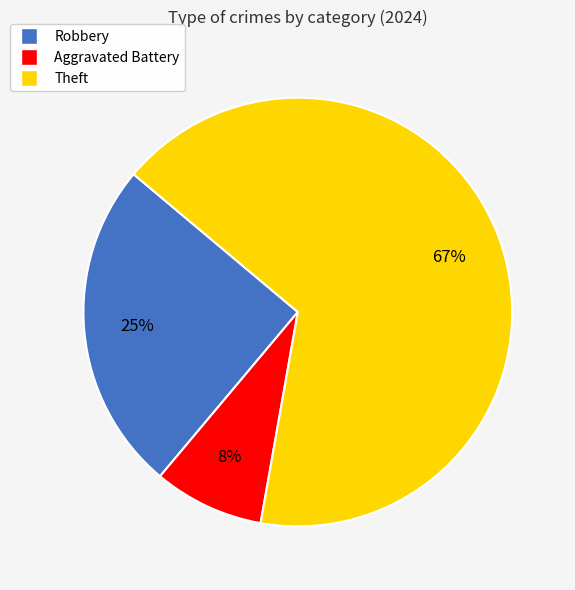

Is it true that Theft is 78% of the pie?

False